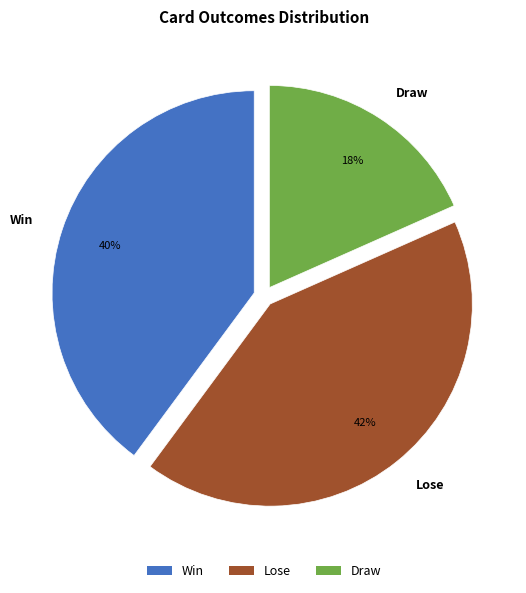

To the nearest percent, what portion does Lose represent?

42%